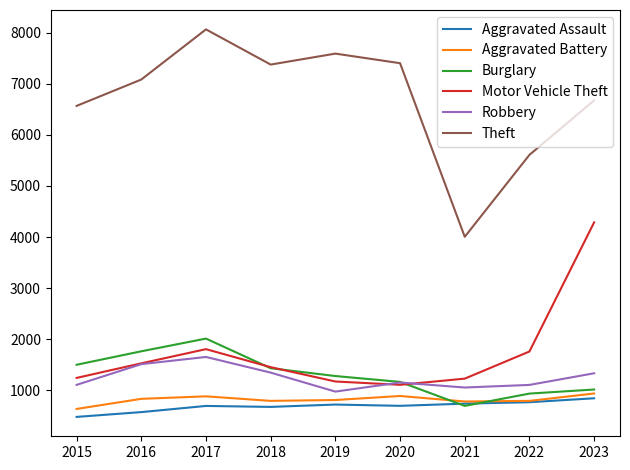

Is it true that Burglary equals 1428 at 2018?

True